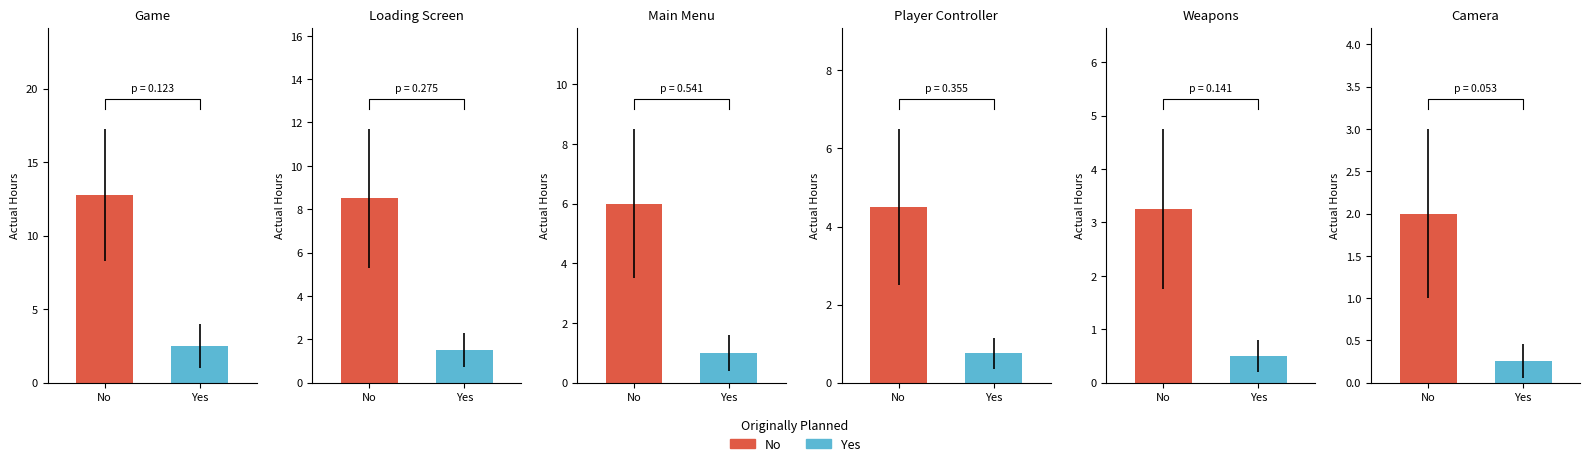

What is the label of the 5th bar from the left?

Weapons